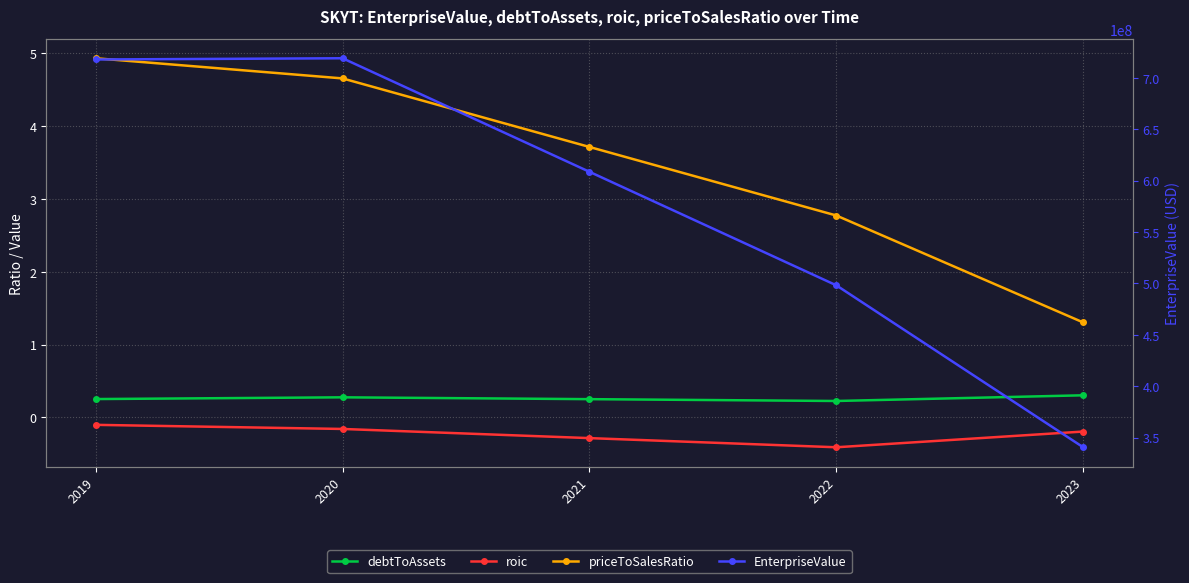

What is the difference between the maximum and minimum values in the roic series?

0.3